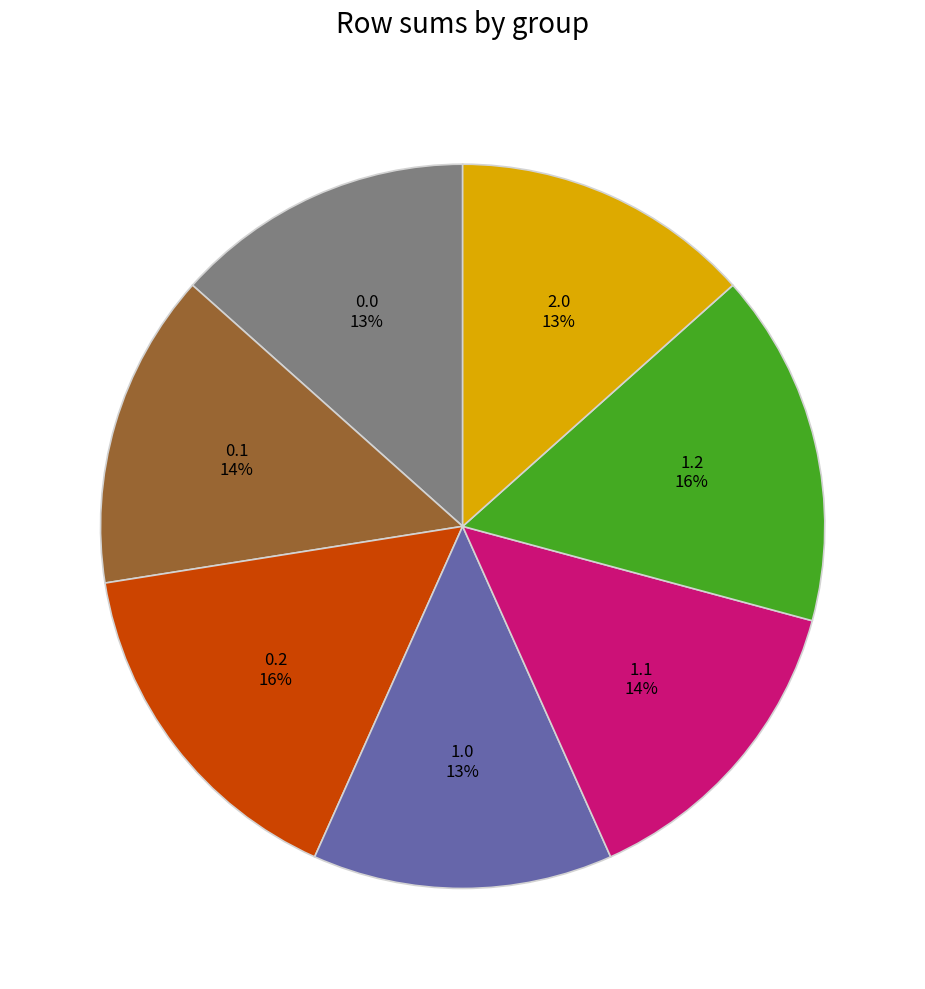

Does 0.2 represent more than half of the total?

No